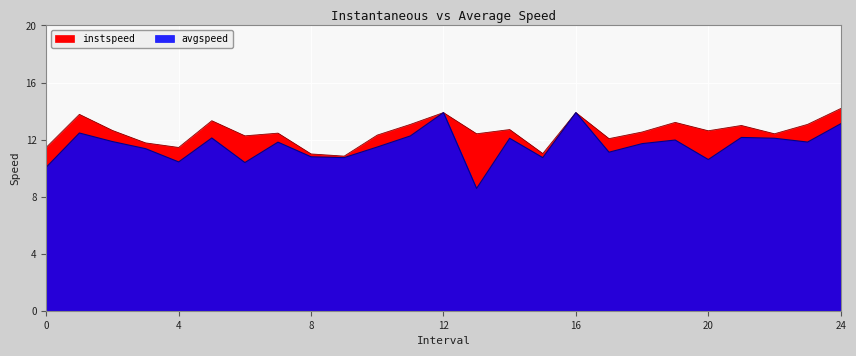

What are all the series names shown in the legend?

instspeed, avgspeed